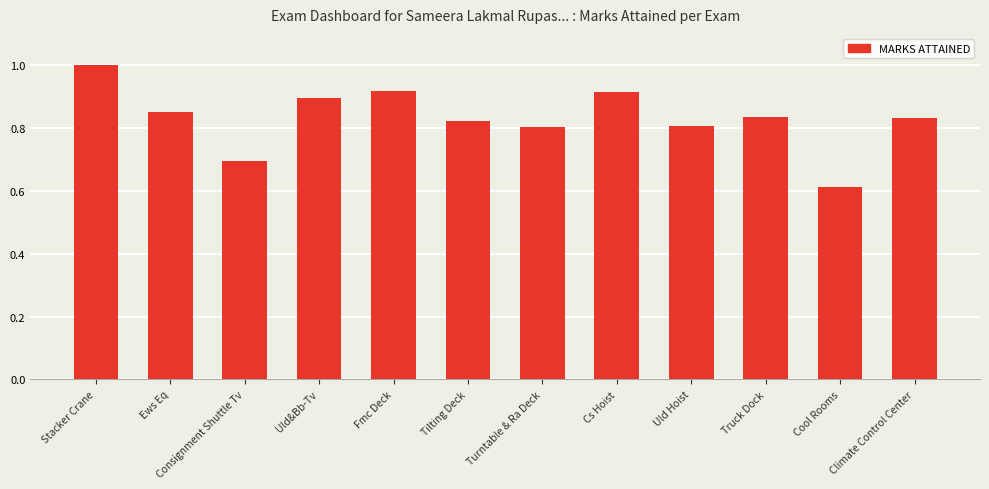

Does the chart contain stacked bars?

No